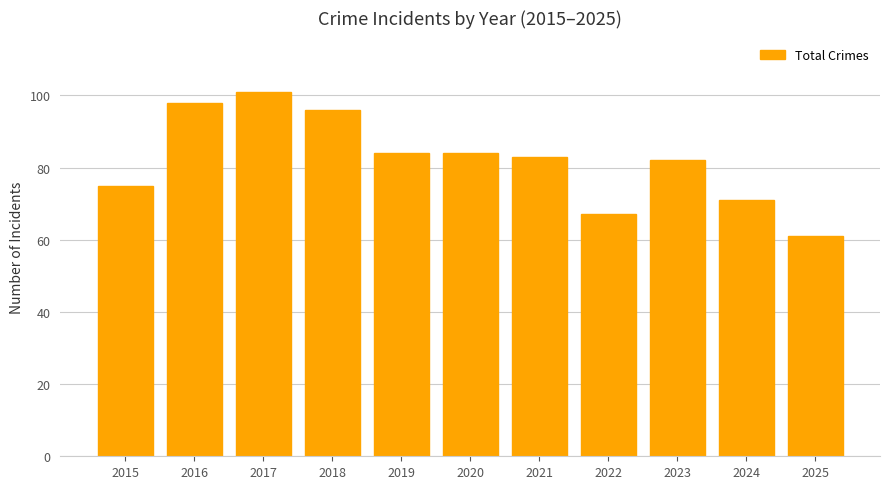

Is it true that the value at 2016 is 98?

True